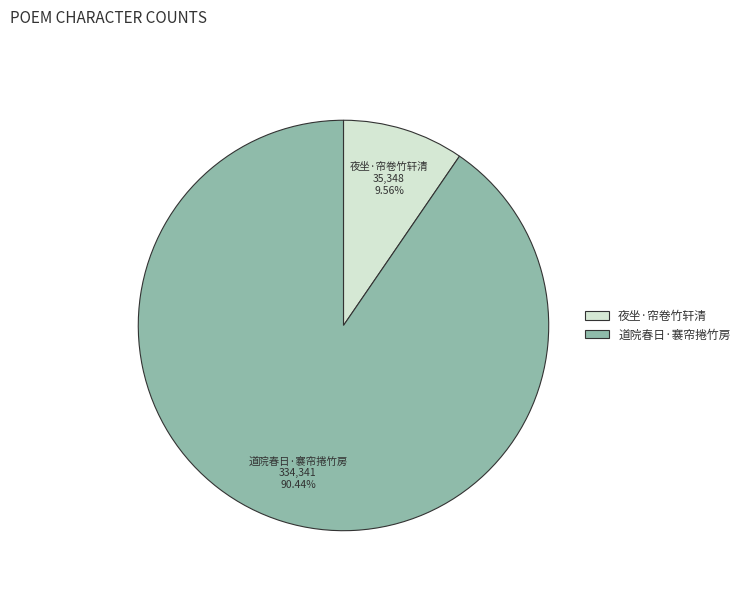

To the nearest percent, what is the average slice percentage?

50%